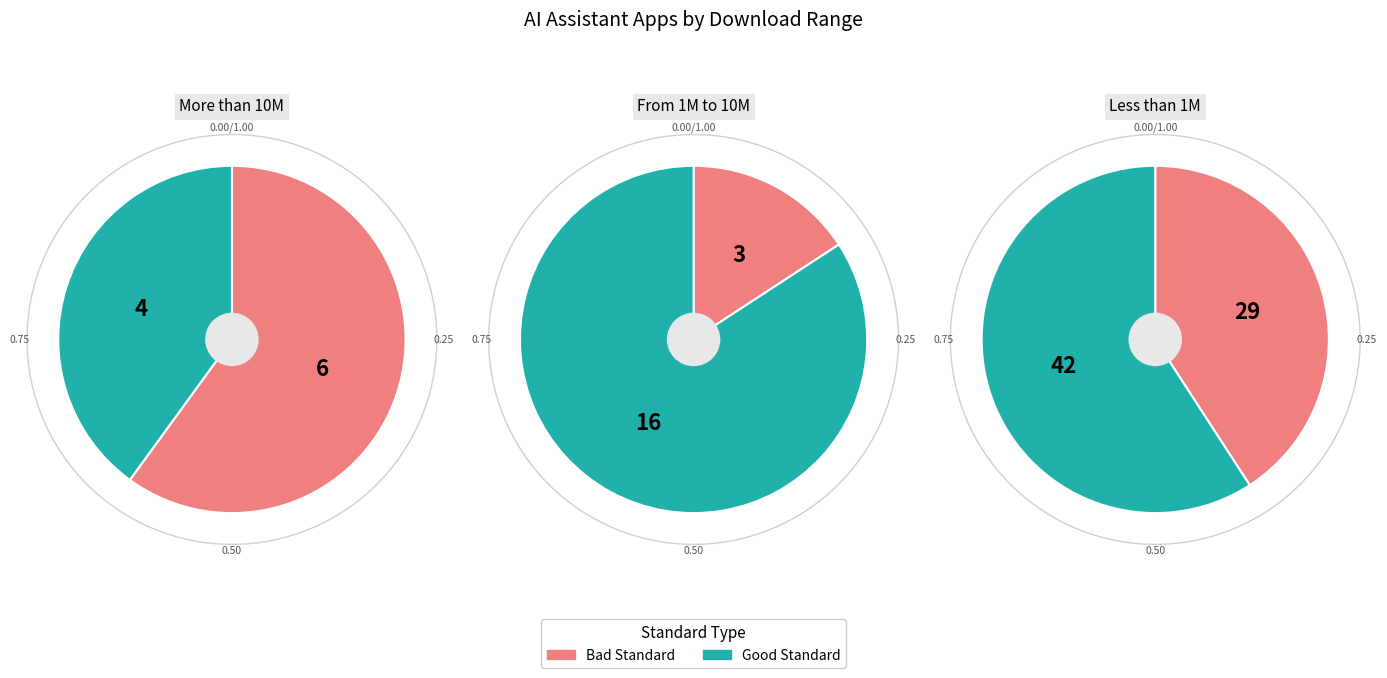

Which category has the biggest portion of the pie?

Less than 1M